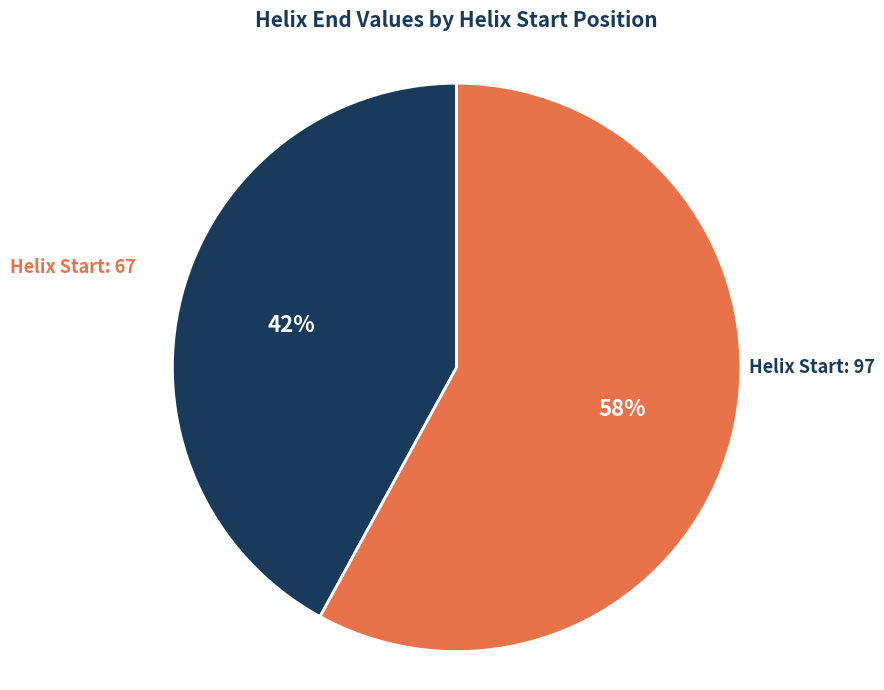

Is there any slice that represents more than half of the pie?

Yes